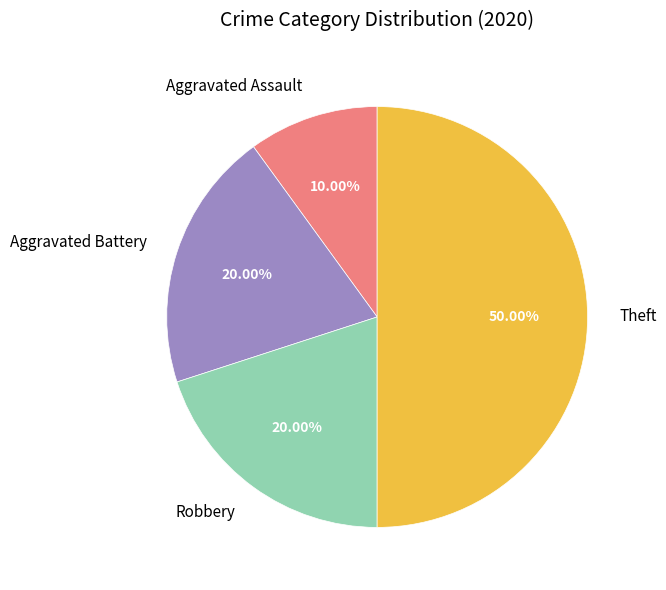

Count the number of slices in the pie.

4